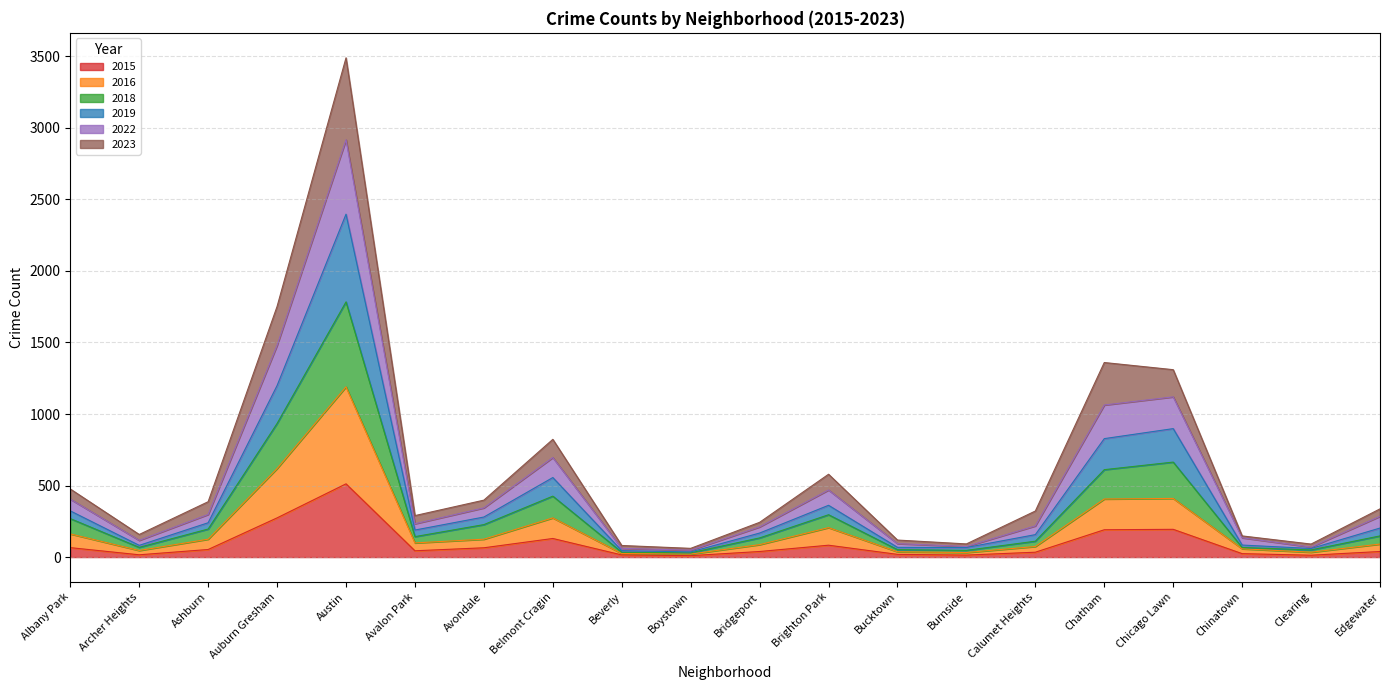

Which category has the highest value in the 2015 series?

Austin